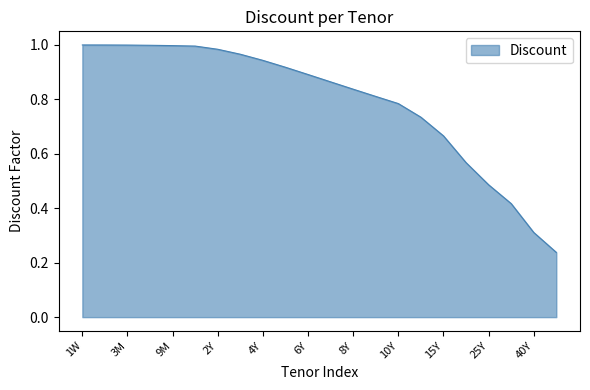

Reading right to left, list all the values displayed in this chart.

0.2	0.3	0.4	0.5	0.6	0.7	0.7	0.8	0.8	0.8	0.9	0.9	0.9	0.9	1.0	1.0	1.0	1.0	1.0	1.0	1.0	1.0